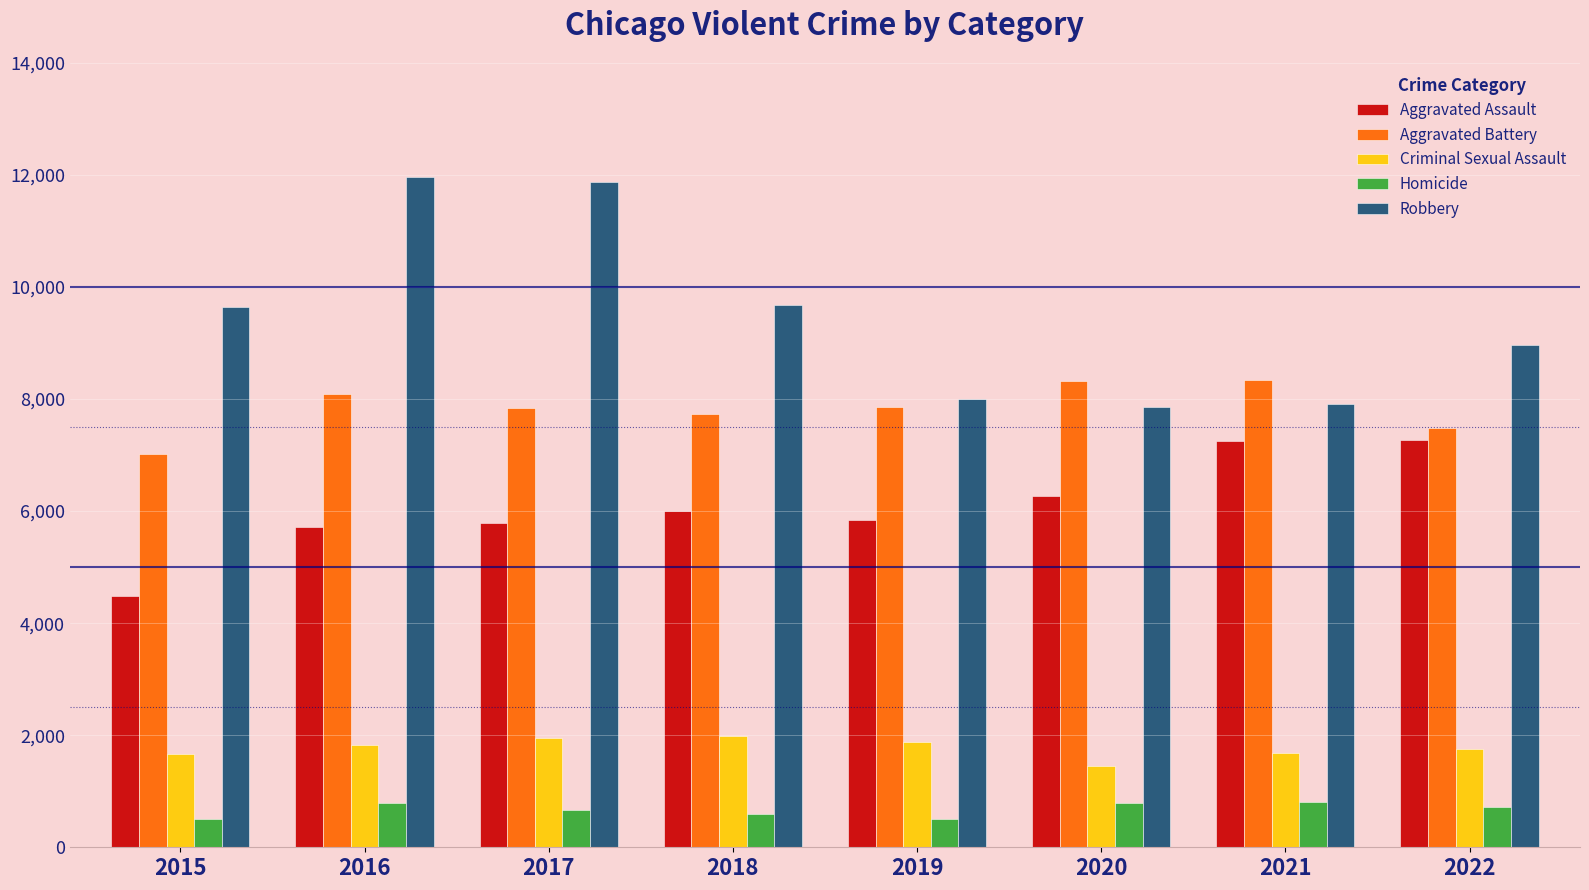

How many groups of bars are there?

8